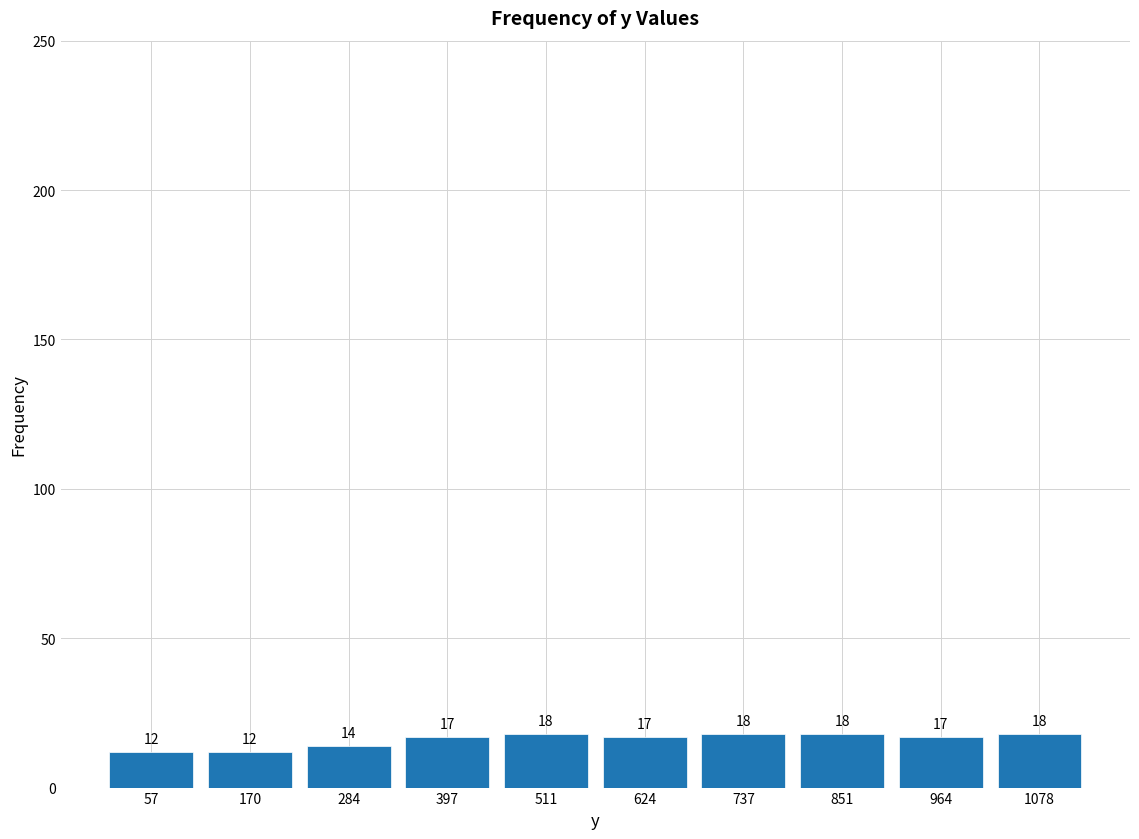

What is the height of the bar covering 220 to 340 on the x-axis? The bar edges are not printed on the chart, so give them approximately, as read against the axis.

14